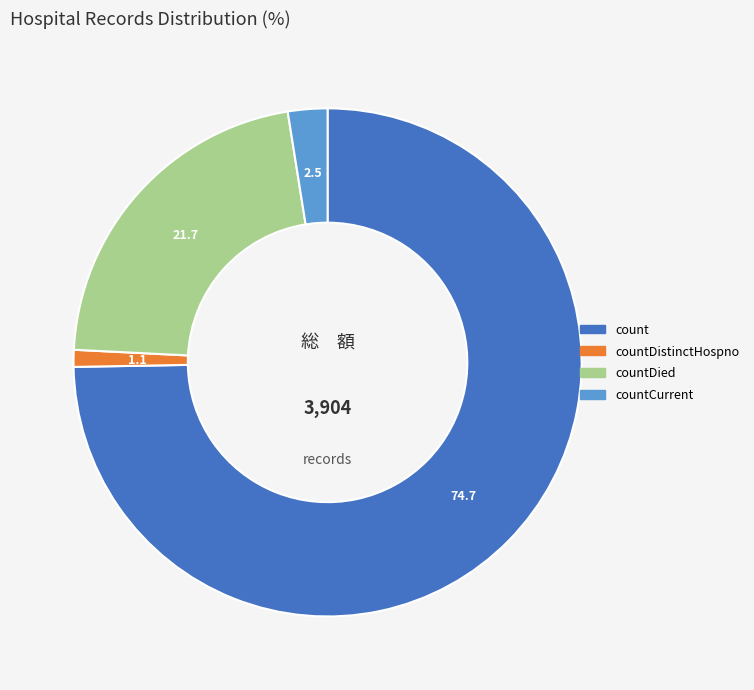

Is there a majority slice in this chart?

Yes